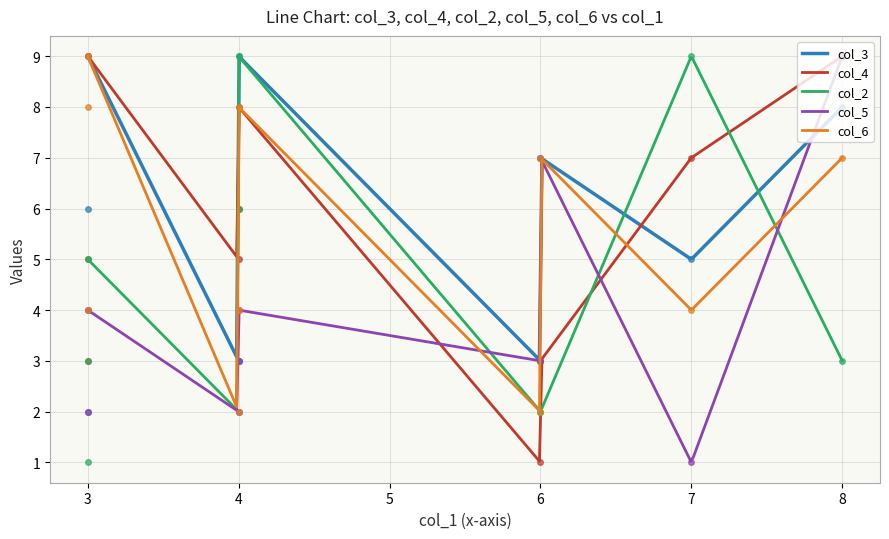

Rank the series at 3 from lowest to highest value.

col_3, col_5, col_2, col_6, col_4